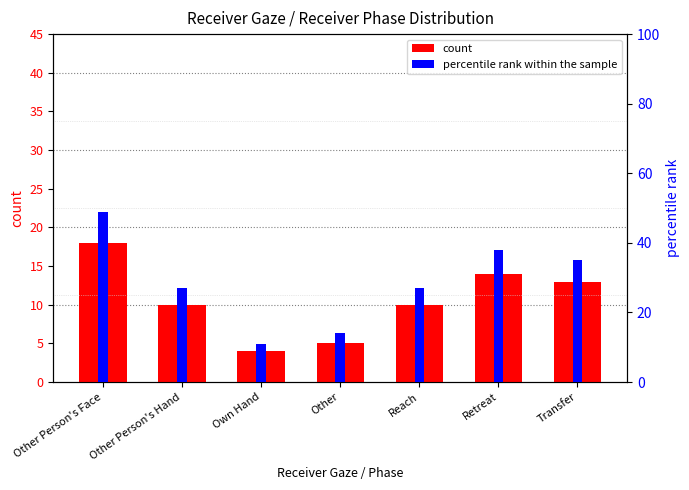

What position from the left is Other?

4